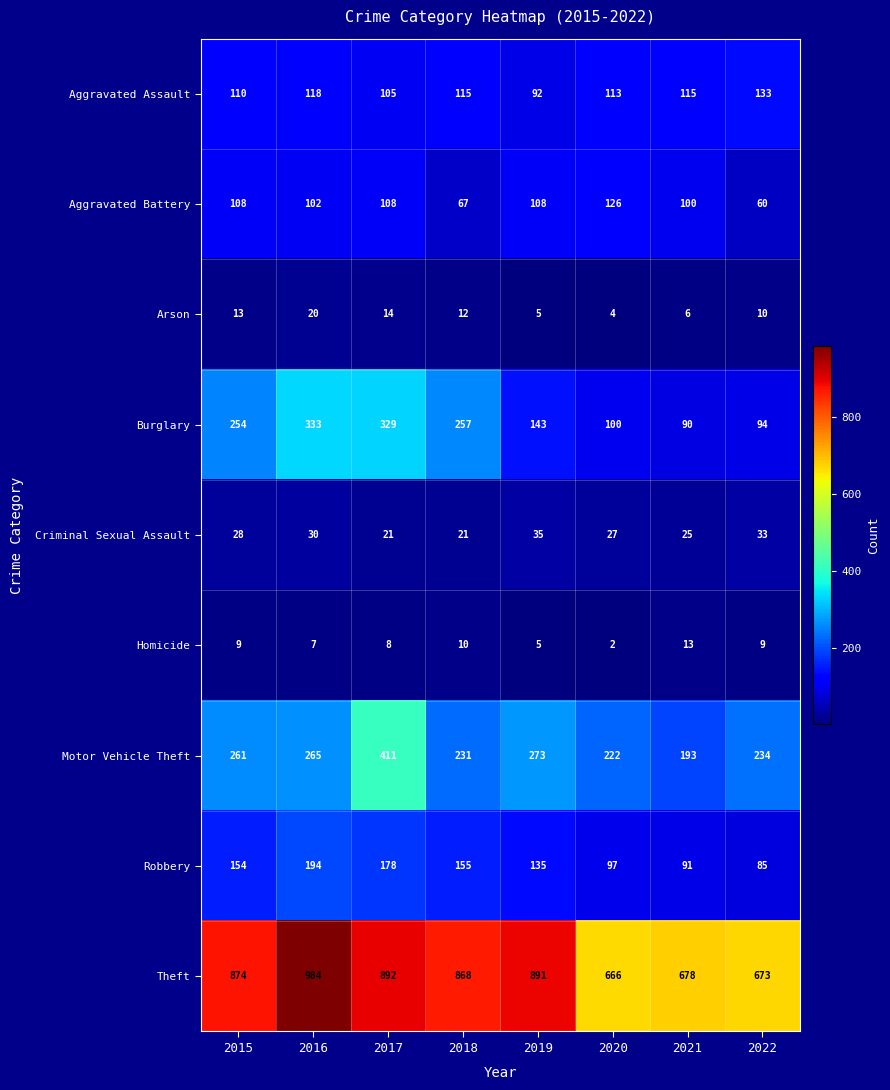

The Criminal Sexual Assault series shows 33 at 2022. True or false?

True